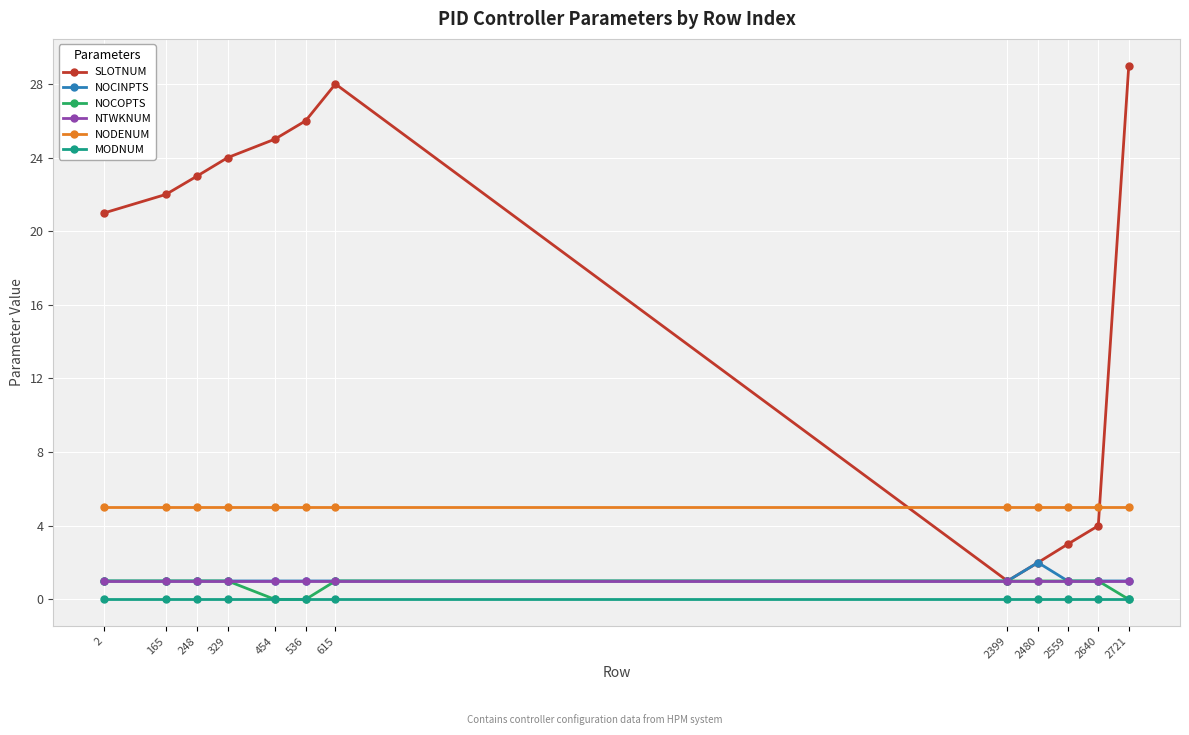

At which category does the chart reach its peak across all series?

2721